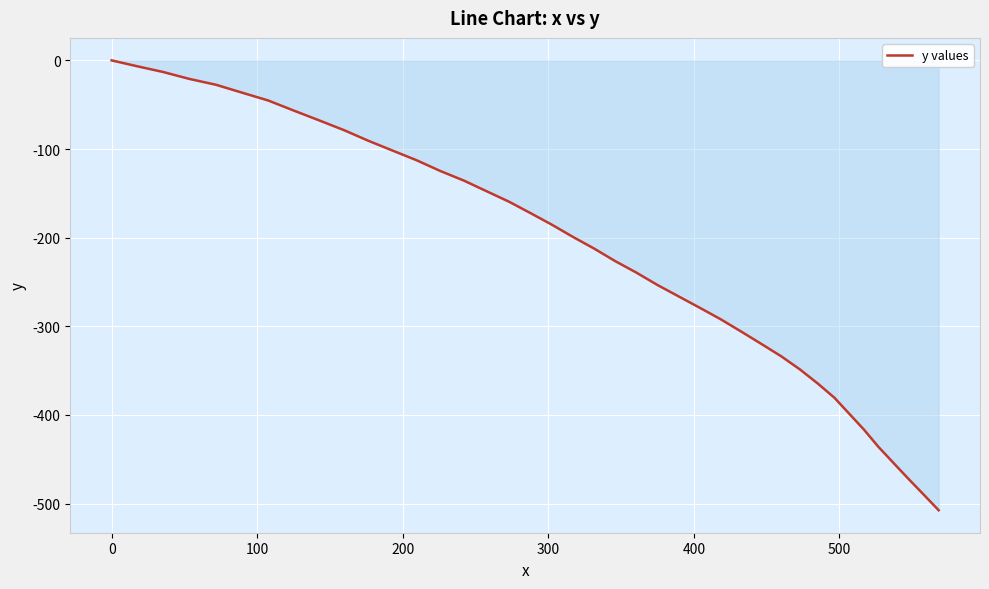

What is the minimum value shown in the chart?

-507.5